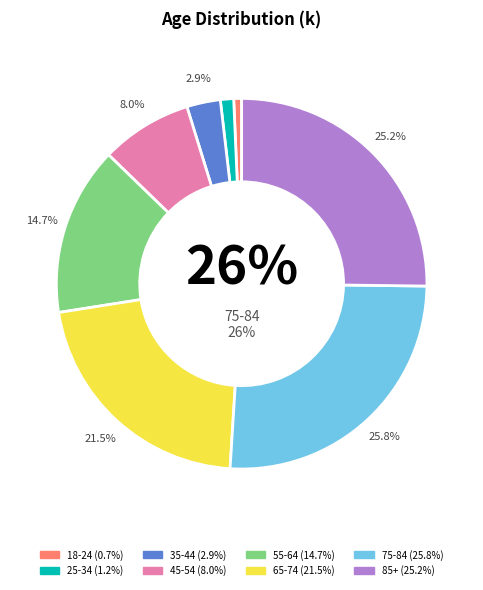

Which slice is the smallest?

18-24